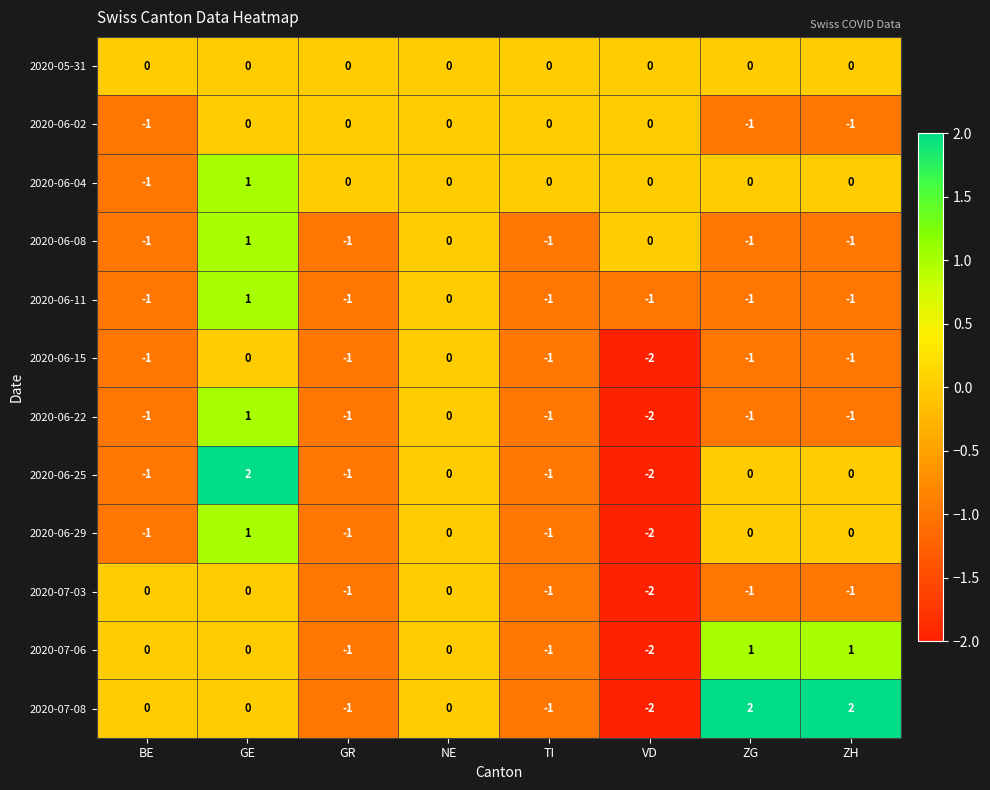

At which category is the sum across all series the highest?

GE